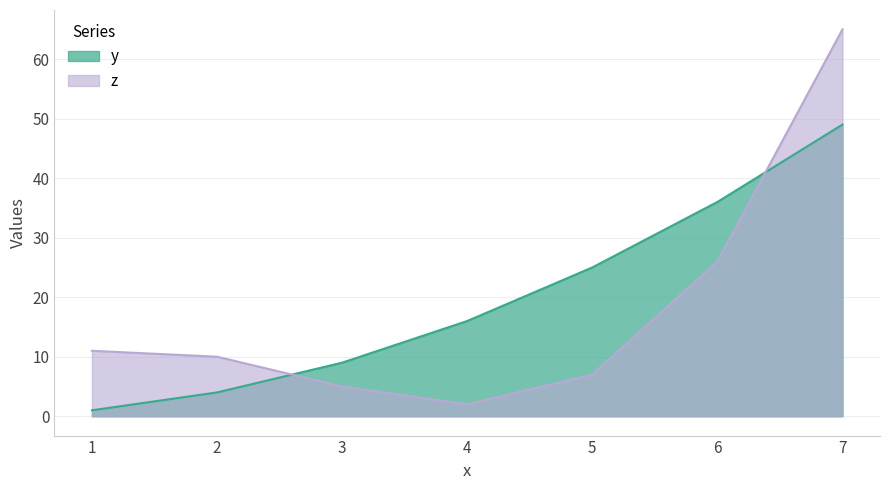

After their last crossing, which series has the higher values: y or z?

z